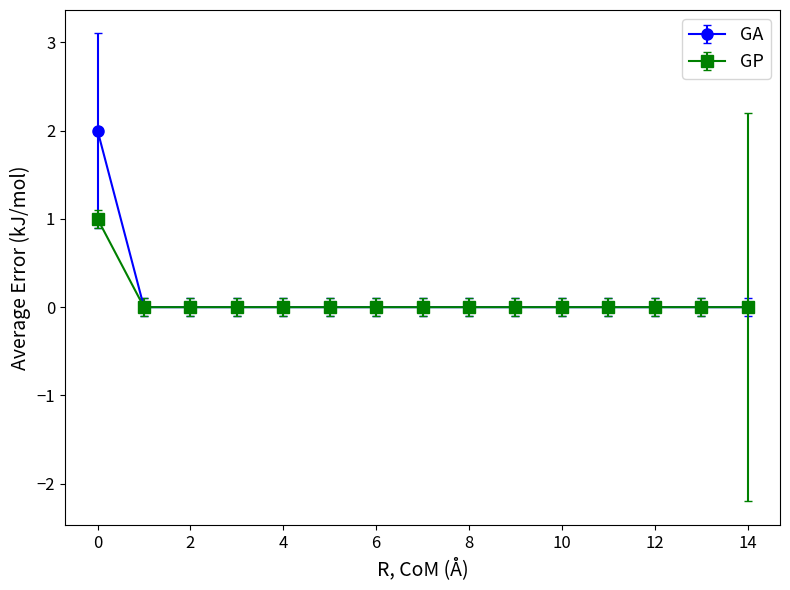

Which series has the largest range (max minus min)?

GA